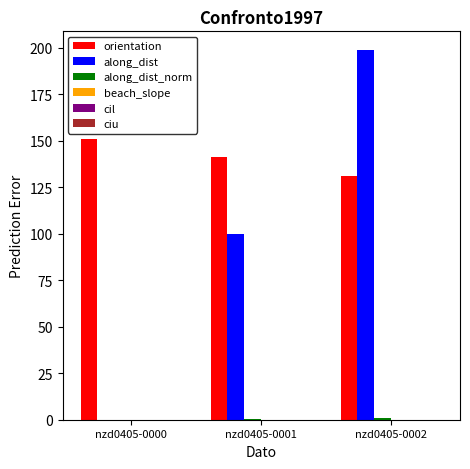

Are the bars grouped side by side (vs. stacked)?

Yes